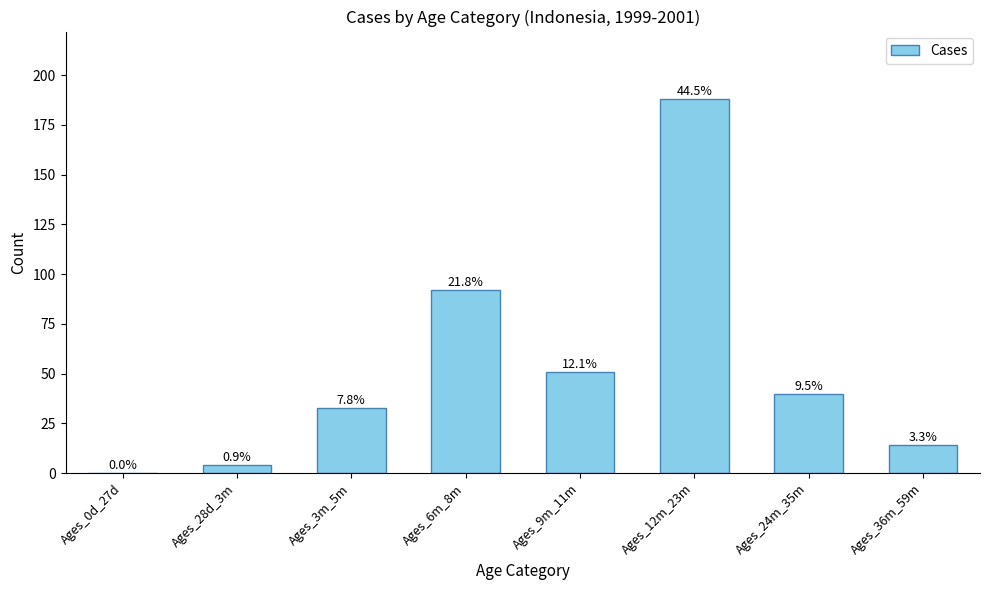

Reading left to right, list all the values displayed in this chart.

Ages_0d_27d=0	Ages_28d_3m=4	Ages_3m_5m=33	Ages_6m_8m=92	Ages_9m_11m=51	Ages_12m_23m=188	Ages_24m_35m=40	Ages_36m_59m=14